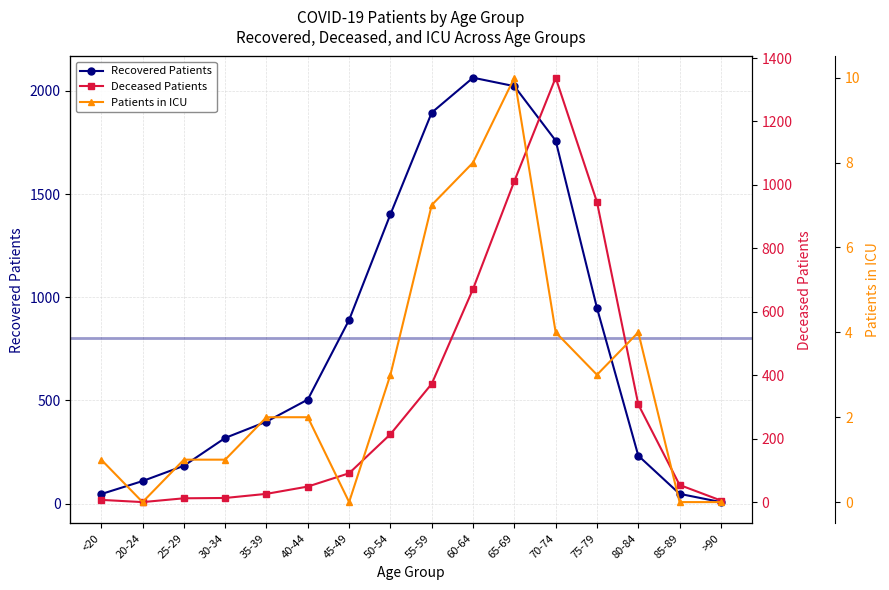

At which category is the sum across all series the highest?

70-74